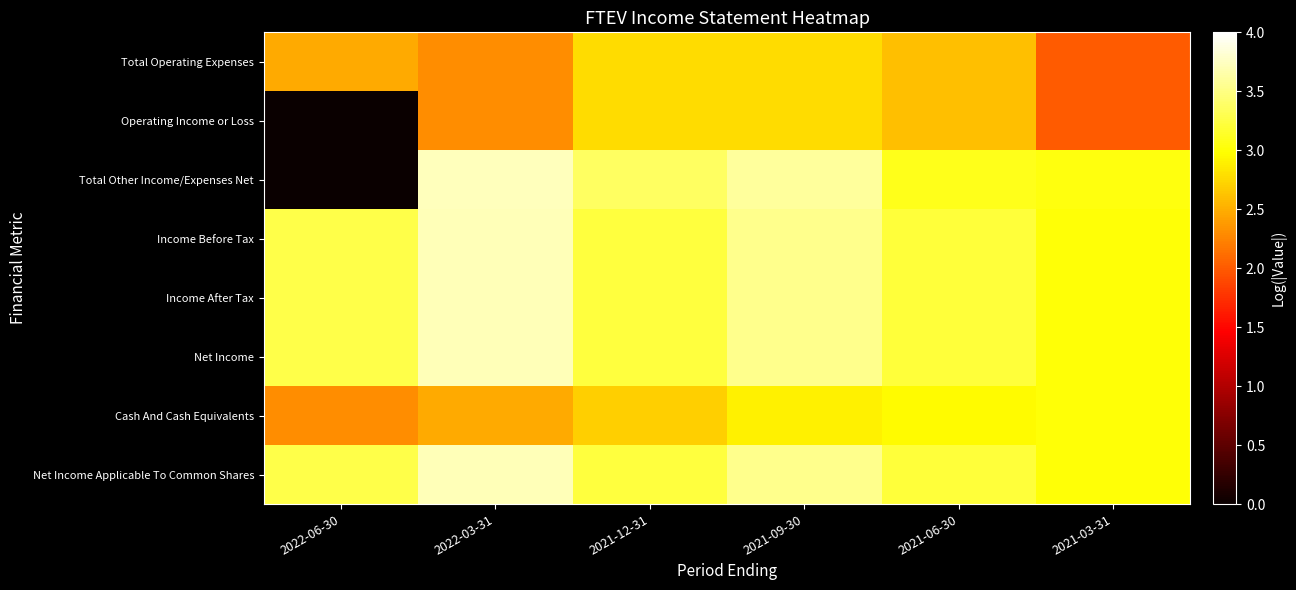

Which series changed the most between 2022-06-30 and 2021-12-31?

Total Other Income/Expenses Net